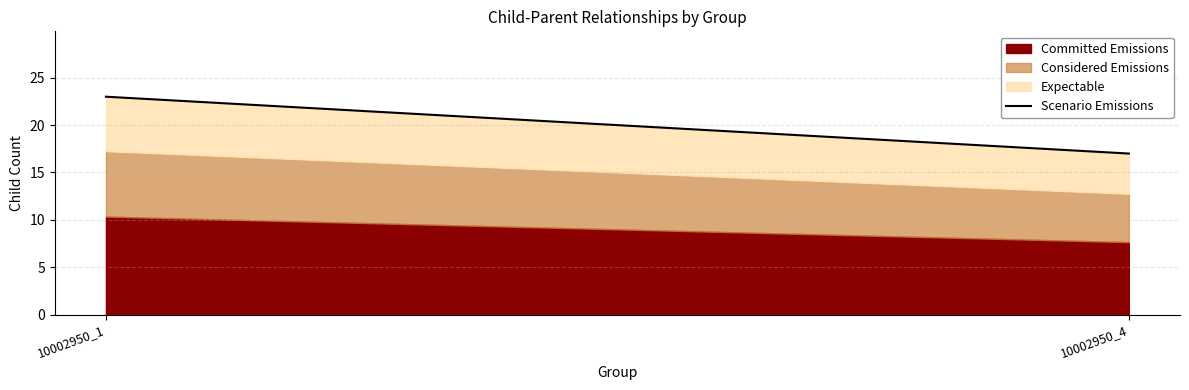

Is it true that the value at 10002950_1 is 40?

False